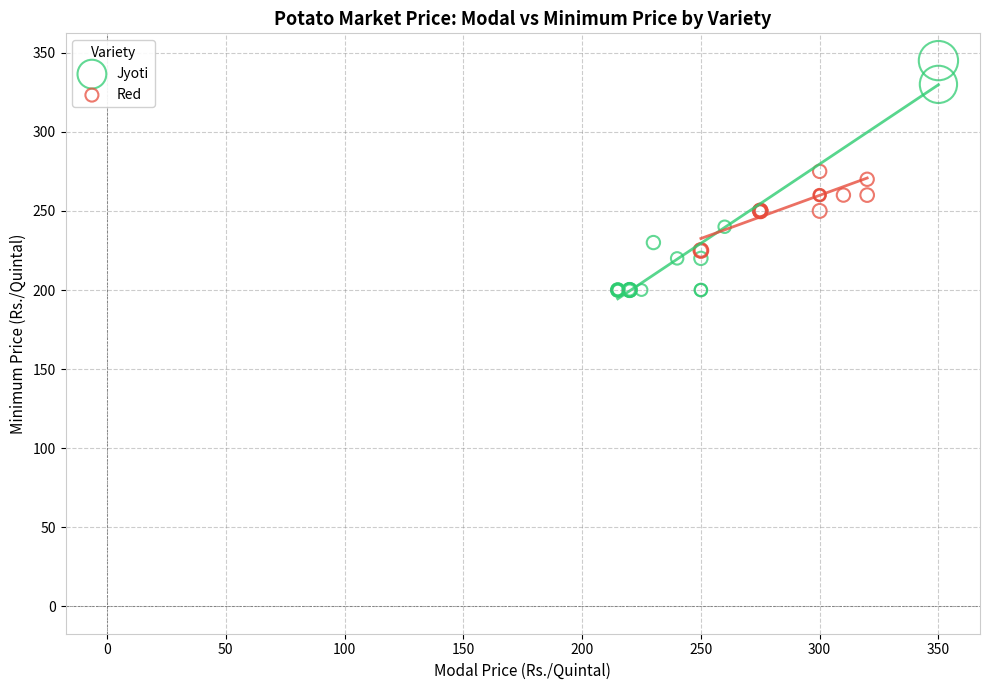

What are all the series names shown in the legend?

Jyoti, Red